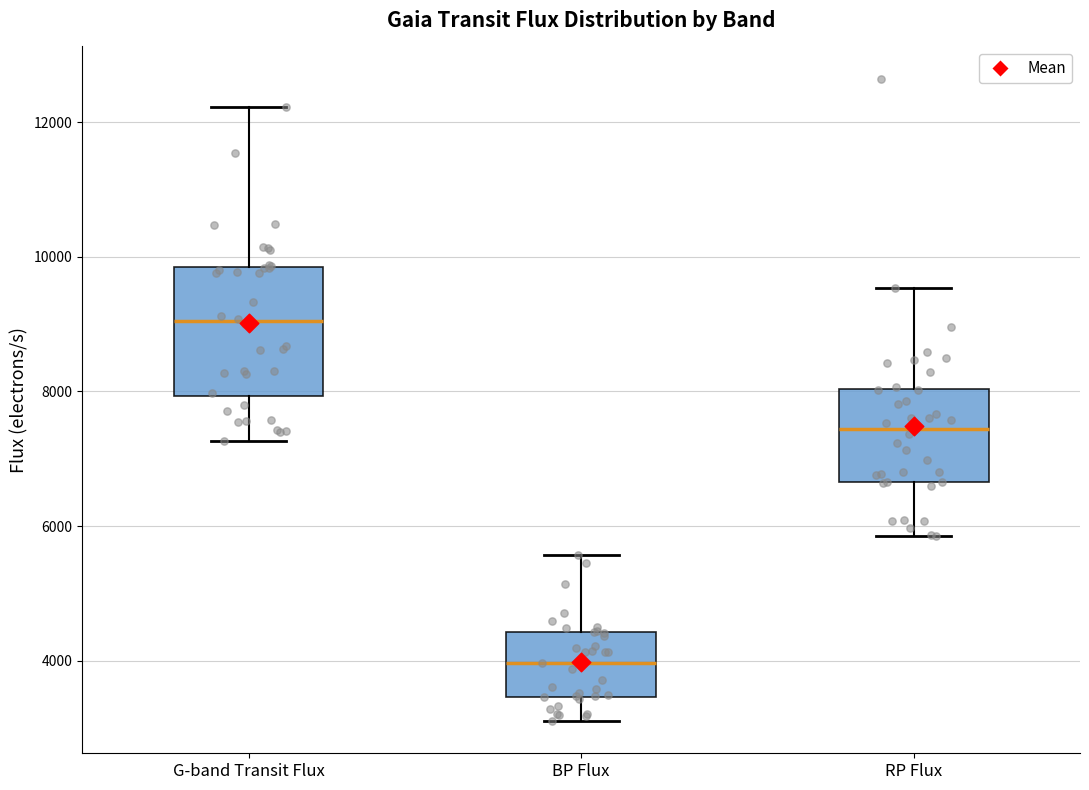

Where is the upper edge of the box for BP Flux on the y-axis? The values are not printed on the chart, so give them approximately, as read against the axis.

4400